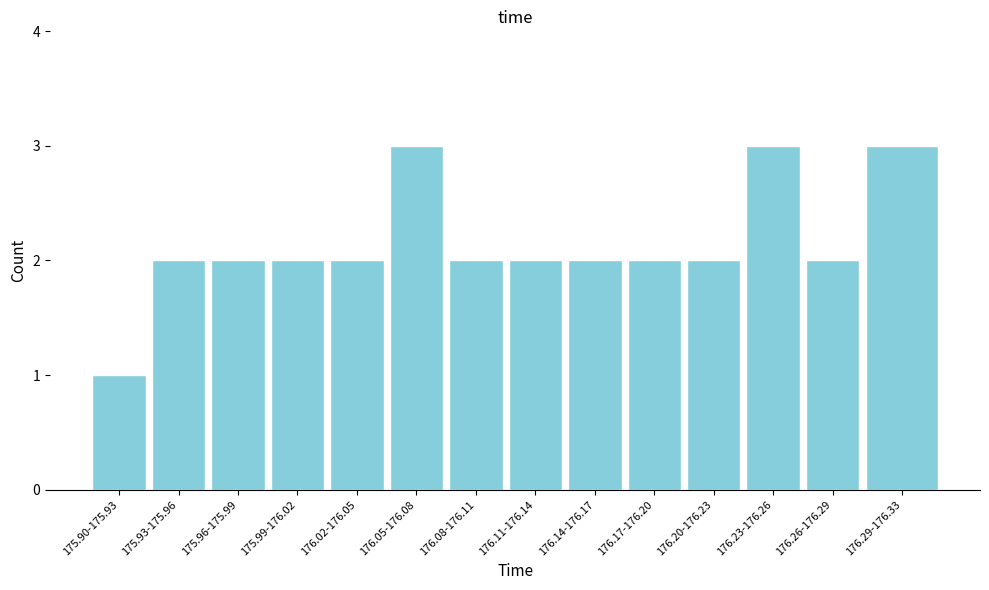

Reading left to right, transcribe all the data shown in this chart.

1	2	2	2	2	3	2	2	2	2	2	3	2	3